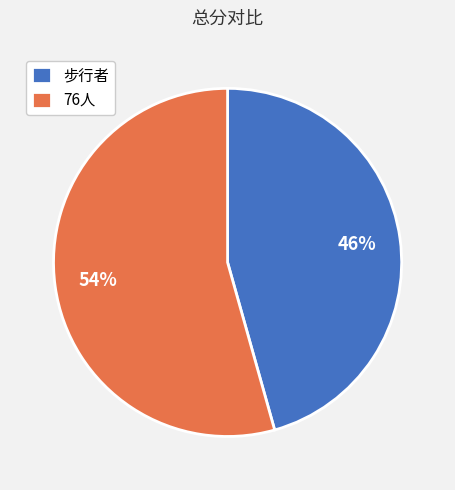

Does 步行者 represent more than half of the total?

No